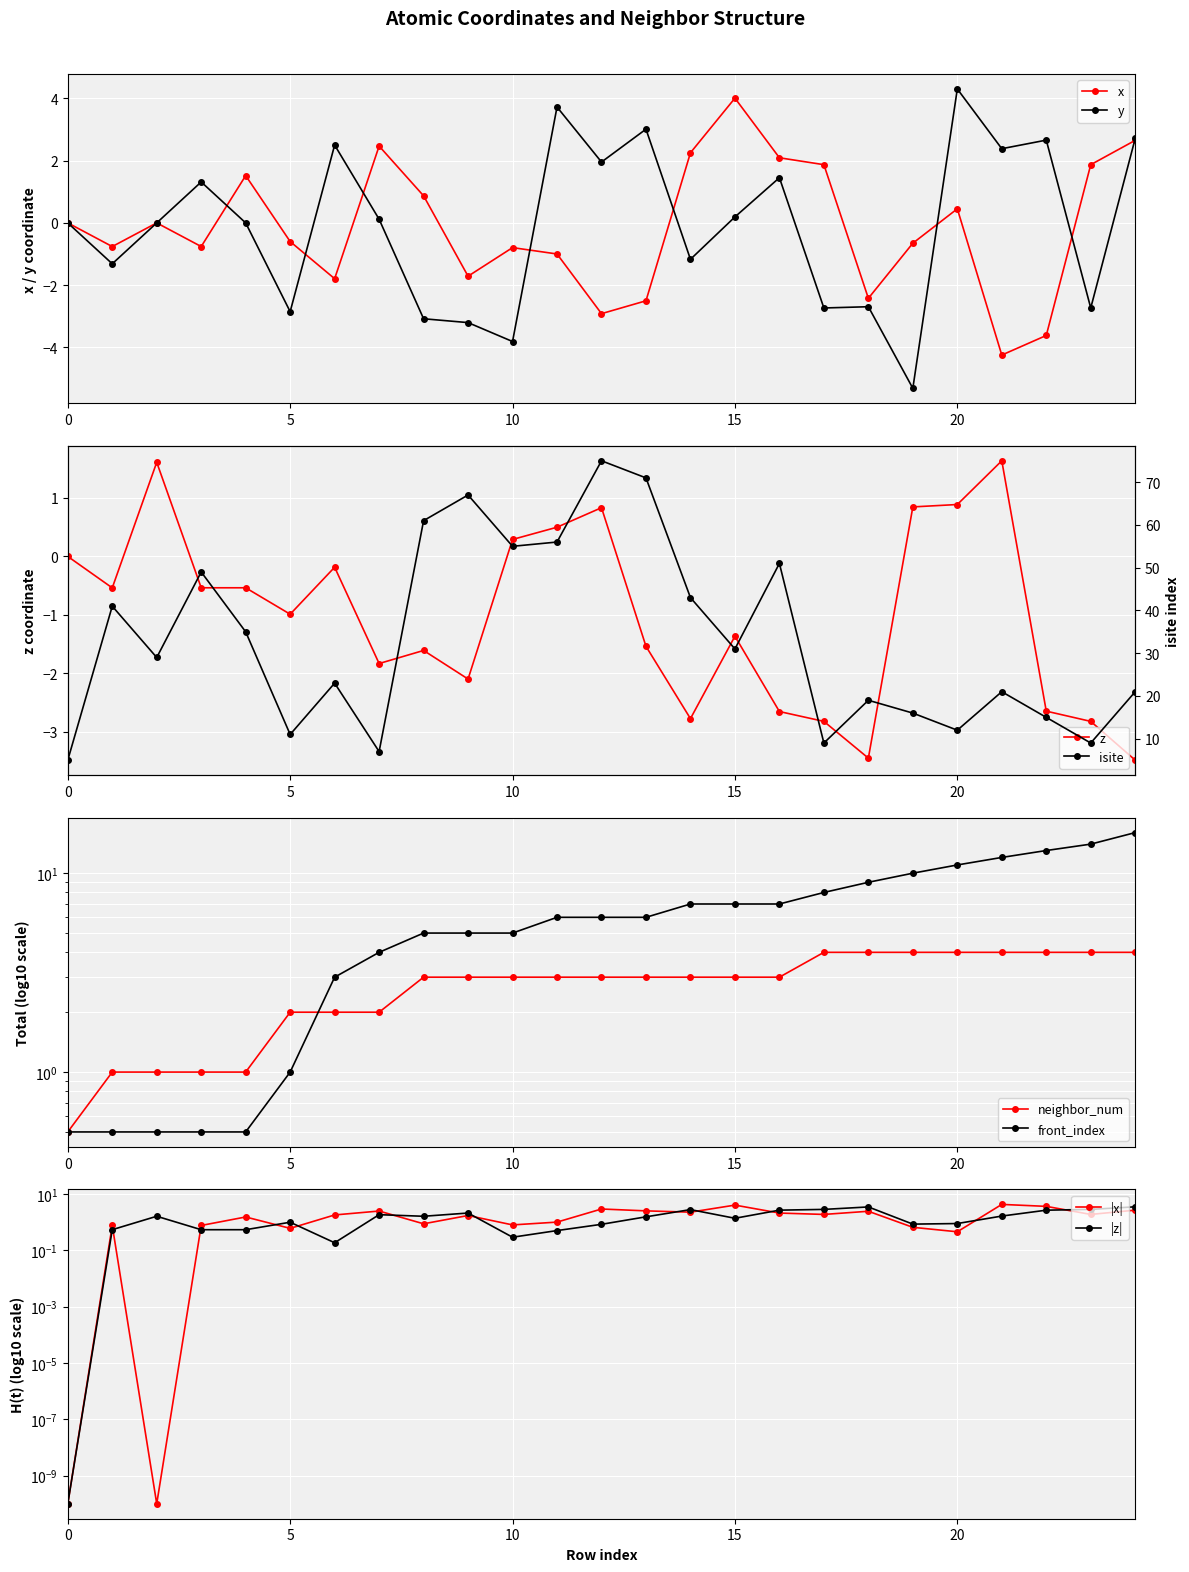

Reading left to right, transcribe all the data shown in this chart.

x: 0=0.0	1=-0.8	2=-0.0	3=-0.8	4=1.5	5=-0.6	6=-1.8	7=2.5	8=0.9	9=-1.7	10=-0.8	11=-1.0	12=-2.9	13=-2.5	14=2.3	15=4.0	16=2.1	17=1.9	18=-2.4	19=-0.7	20=0.5	21=-4.2	22=-3.6	23=1.9	24=2.7
y: 0=0.0	1=-1.3	2=0.0	3=1.3	4=-0.0	5=-2.9	6=2.5	7=0.1	8=-3.1	9=-3.2	10=-3.8	11=3.7	12=2.0	13=3.0	14=-1.2	15=0.2	16=1.5	17=-2.7	18=-2.7	19=-5.3	20=4.3	21=2.4	22=2.7	23=-2.7	24=2.7
z: 0=0.0	1=-0.5	2=1.6	3=-0.5	4=-0.5	5=-1.0	6=-0.2	7=-1.8	8=-1.6	9=-2.1	10=0.3	11=0.5	12=0.8	13=-1.5	14=-2.8	15=-1.4	16=-2.7	17=-2.8	18=-3.4	19=0.8	20=0.9	21=1.6	22=-2.6	23=-2.8	24=-3.5
isite: 0=5.0	1=41.0	2=29.0	3=49.0	4=35.0	5=11.0	6=23.0	7=7.0	8=61.0	9=67.0	10=55.0	11=56.0	12=75.0	13=71.0	14=43.0	15=31.0	16=51.0	17=9.0	18=19.0	19=16.0	20=12.0	21=21.0	22=15.0	23=9.0	24=21.0
neighbor_num: 0=0.5	1=1.0	2=1.0	3=1.0	4=1.0	5=2.0	6=2.0	7=2.0	8=3.0	9=3.0	10=3.0	11=3.0	12=3.0	13=3.0	14=3.0	15=3.0	16=3.0	17=4.0	18=4.0	19=4.0	20=4.0	21=4.0	22=4.0	23=4.0	24=4.0
front_index: 0=0.5	1=0.5	2=0.5	3=0.5	4=0.5	5=1.0	6=3.0	7=4.0	8=5.0	9=5.0	10=5.0	11=6.0	12=6.0	13=6.0	14=7.0	15=7.0	16=7.0	17=8.0	18=9.0	19=10.0	20=11.0	21=12.0	22=13.0	23=14.0	24=16.0